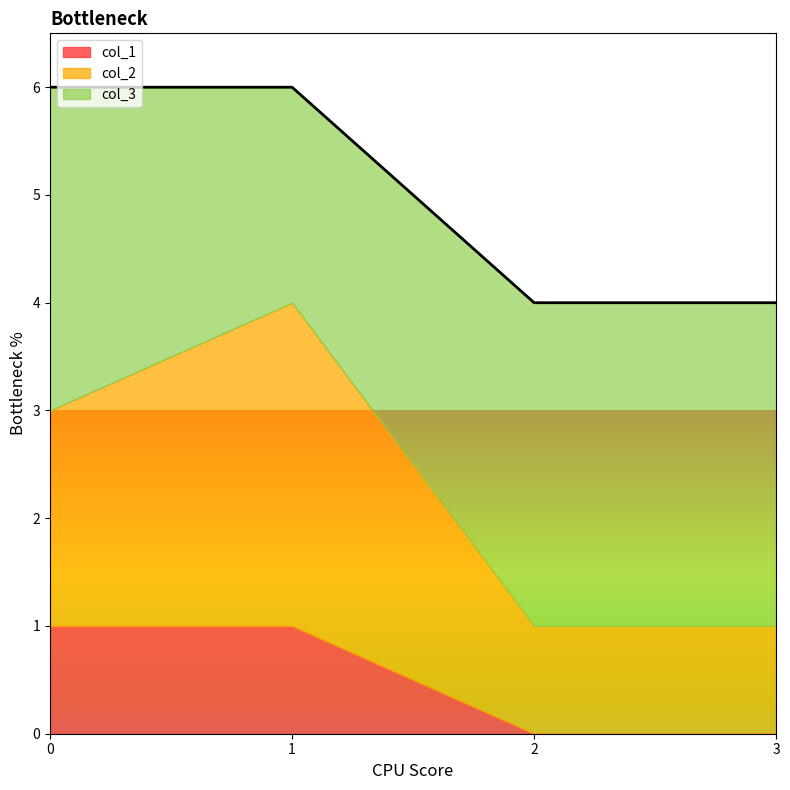

What is the difference between the highest and lowest values at 2?

3